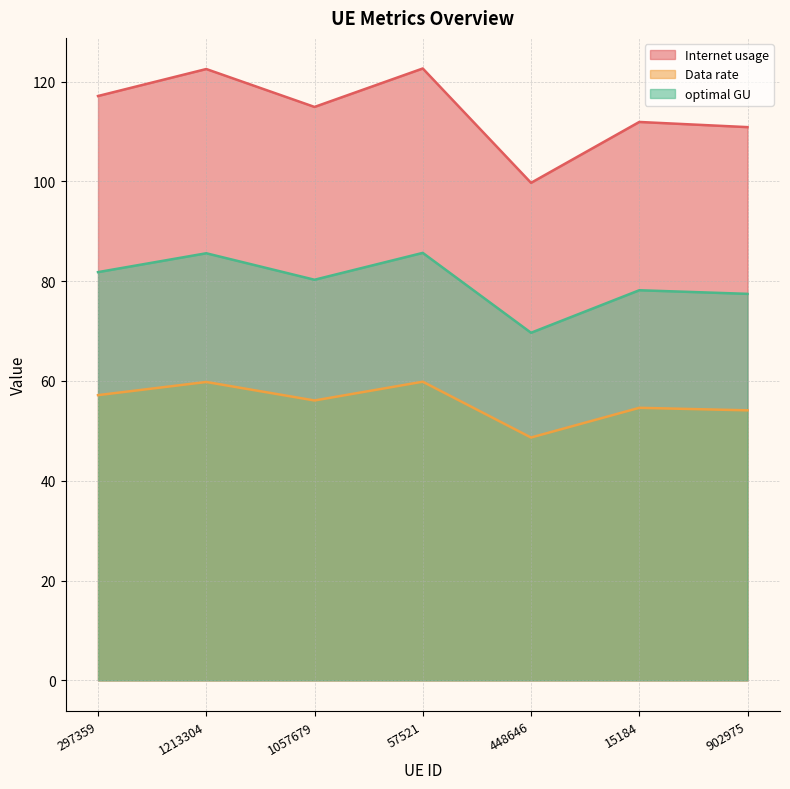

True or false: Internet usage has more than 1 interior local peaks.

True